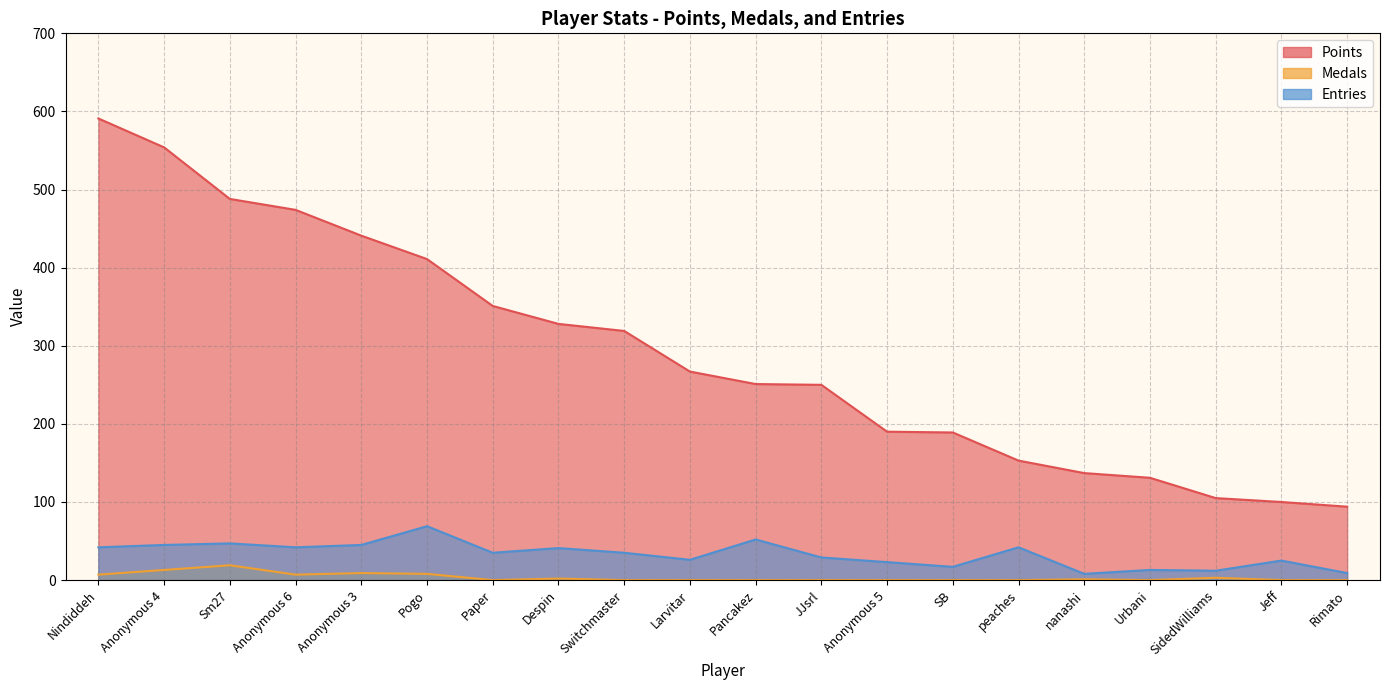

Reading right to left, extract all data points from this chart.

Points: Rimato=94	Jeff=100	SidedWilliams=105	Urbani=131	nanashi=137	peaches=153	SB=189	Anonymous 5=190	JJsrl=250	Pancakez=251	Larvitar=267	Switchmaster=319	Despin=328	Paper=351	Pogo=411	Anonymous 3=441	Anonymous 6=474	Sm27=488	Anonymous 4=554	Nindiddeh=591
Medals: Rimato=0	Jeff=0	SidedWilliams=3	Urbani=0	nanashi=1	peaches=0	SB=0	Anonymous 5=0	JJsrl=0	Pancakez=0	Larvitar=0	Switchmaster=0	Despin=2	Paper=0	Pogo=8	Anonymous 3=9	Anonymous 6=7	Sm27=19	Anonymous 4=13	Nindiddeh=7
Entries: Rimato=9	Jeff=25	SidedWilliams=12	Urbani=13	nanashi=8	peaches=42	SB=17	Anonymous 5=23	JJsrl=29	Pancakez=52	Larvitar=26	Switchmaster=35	Despin=41	Paper=35	Pogo=69	Anonymous 3=45	Anonymous 6=42	Sm27=47	Anonymous 4=45	Nindiddeh=42